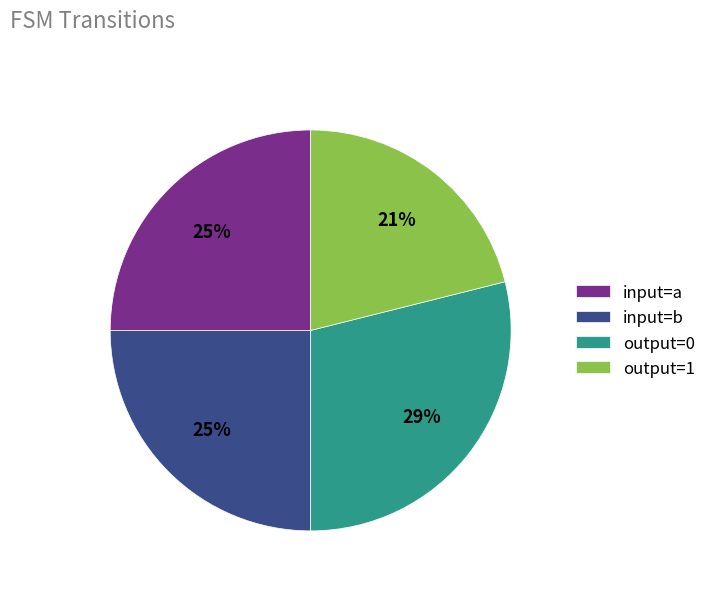

To the nearest percent, what is the average slice percentage?

25%